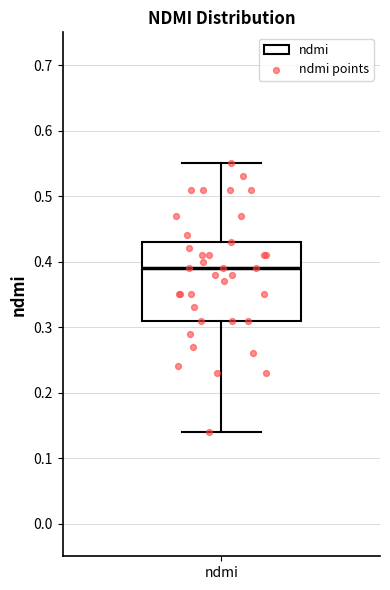

Read this box plot against the y-axis: the position of the median line, the range covered by the box, and the ends of both whiskers. The values are not printed on the chart, so give them approximately, as read against the axis.

median 0.39, box 0.31 to 0.43, whiskers 0.14 to 0.55